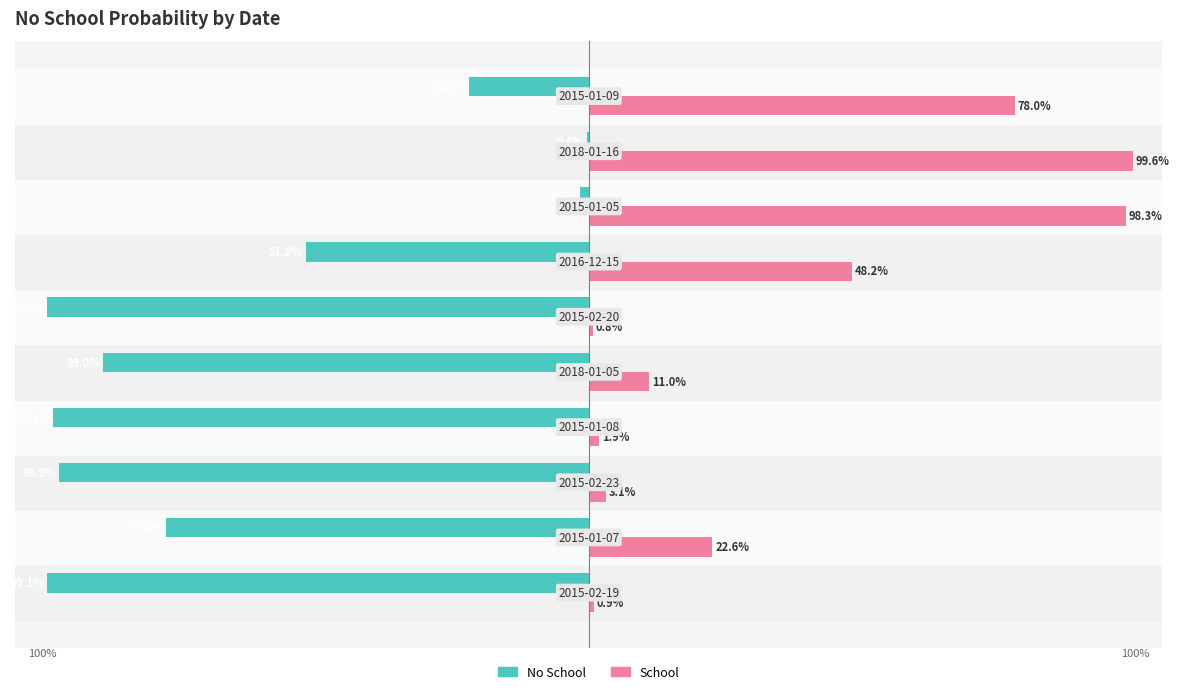

Which series has the largest total across all categories?

School